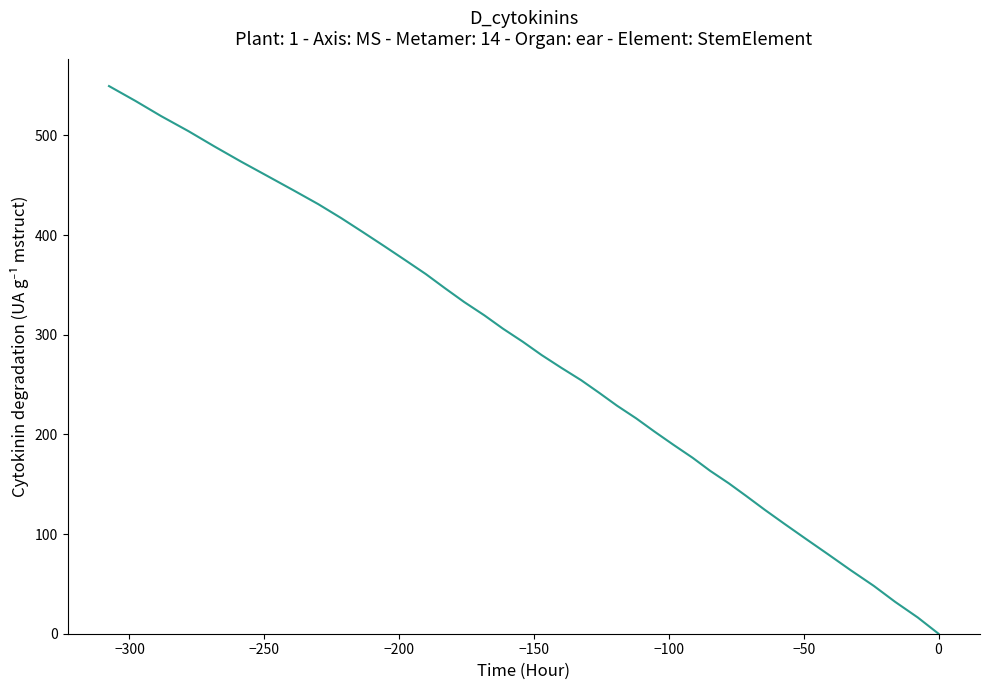

How many positive values are there?

39